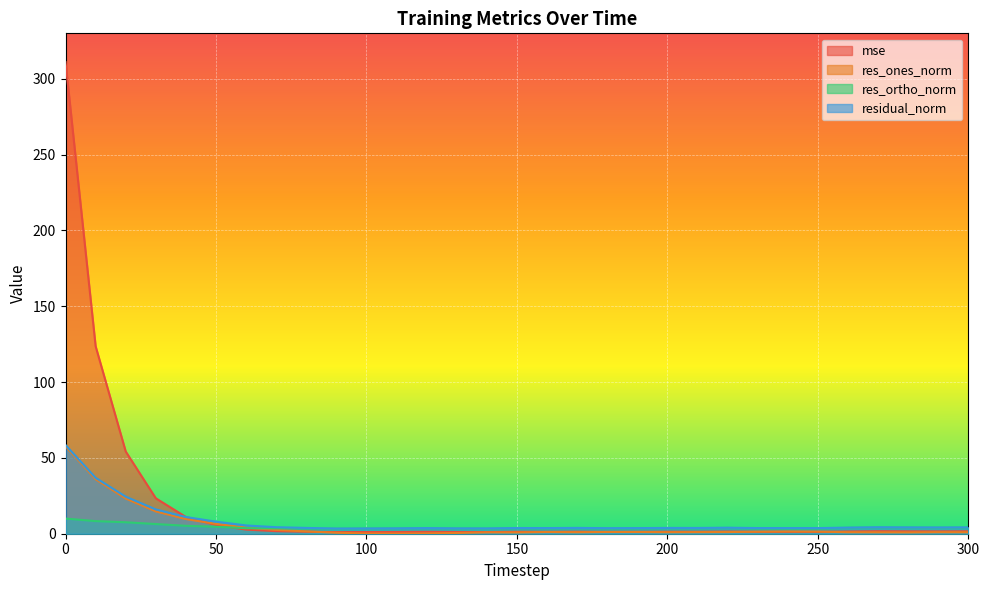

Reading right to left, transcribe all the data shown in this chart.

mse: 1.6	1.5	1.6	1.7	1.5	1.2	1.3	1.3	1.4	1.3	1.3	1.2	1.2	1.3	1.3	1.3	1.1	1.1	1.3	1.1	1.1	1.1	1.3	1.7	2.7	5.8	11.0	23.4	54.2	123.6	311.1
res_ones_norm: 1.0	1.0	0.9	0.9	1.0	1.4	1.4	1.3	1.1	1.1	1.0	1.2	1.2	1.0	1.1	0.9	0.9	0.5	0.2	0.1	0.2	0.7	1.5	2.5	4.1	6.5	9.7	14.7	23.2	35.9	57.6
res_ortho_norm: 4.1	4.0	4.1	4.2	3.9	3.4	3.4	3.5	3.8	3.6	3.7	3.5	3.5	3.7	3.5	3.7	3.4	3.5	3.7	3.5	3.5	3.4	3.5	3.5	3.6	4.6	5.2	6.4	7.6	8.3	10.0
residual_norm: 4.2	4.1	4.2	4.3	4.0	3.7	3.7	3.7	4.0	3.8	3.8	3.7	3.7	3.8	3.7	3.8	3.5	3.5	3.7	3.5	3.5	3.4	3.8	4.3	5.4	8.0	11.0	16.0	24.4	36.9	58.5